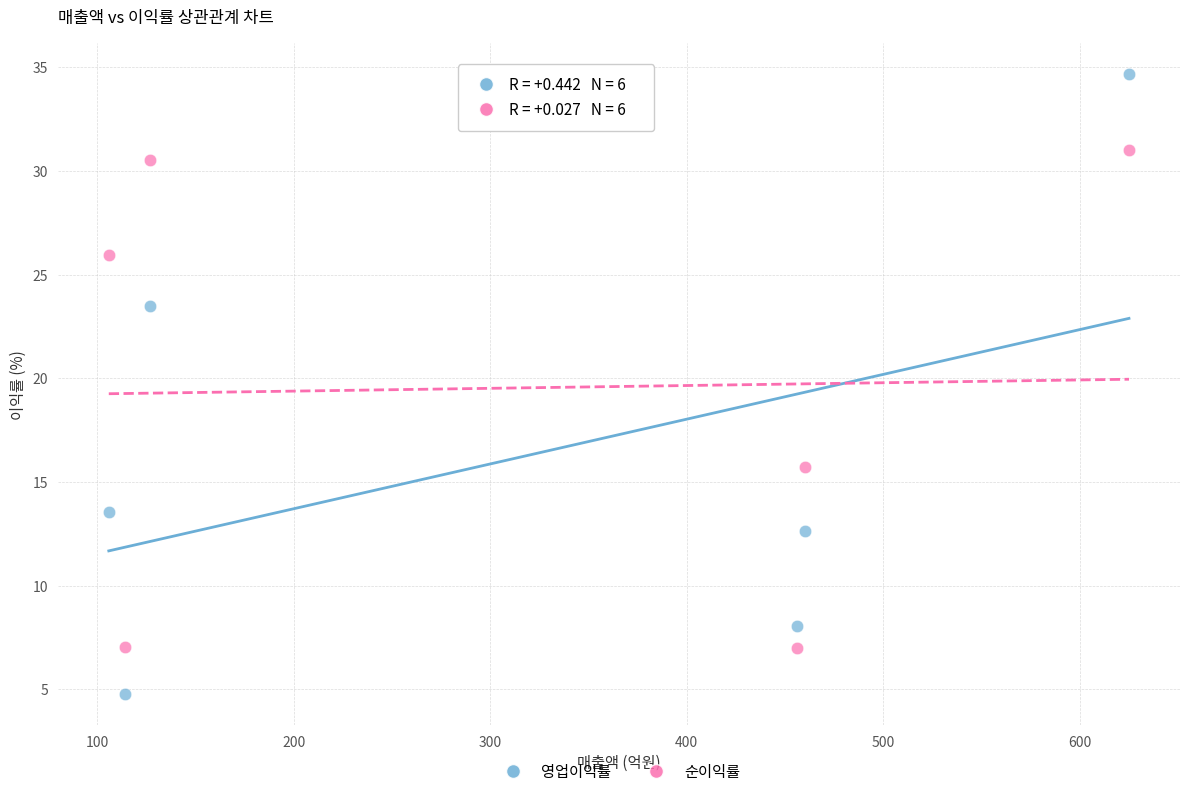

Which series reaches the minimum Y coordinate?

영업이익률